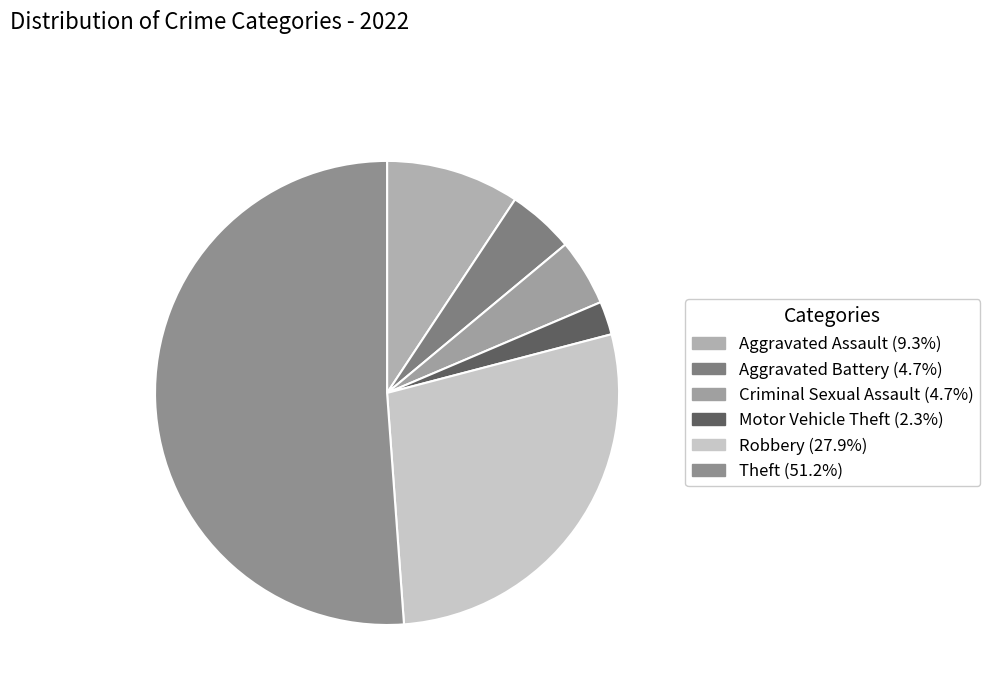

Does any single category account for the majority?

Yes